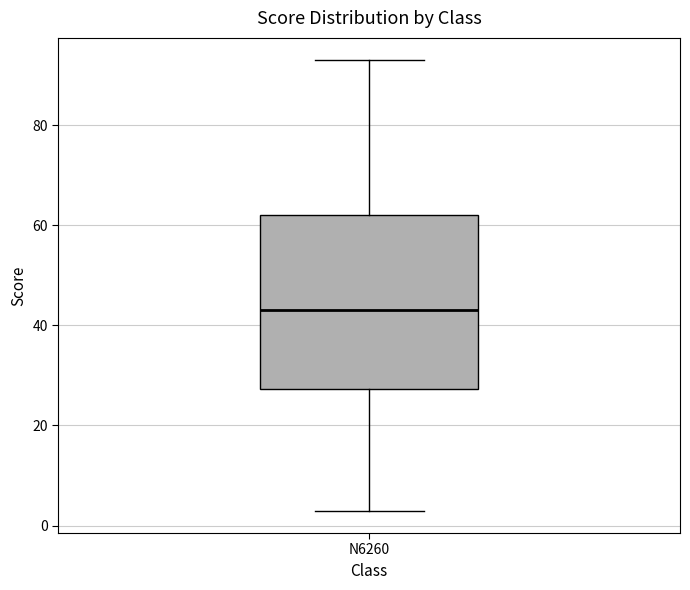

Where is the lower edge of the box for N6260 on the y-axis? The values are not printed on the chart, so give them approximately, as read against the axis.

28